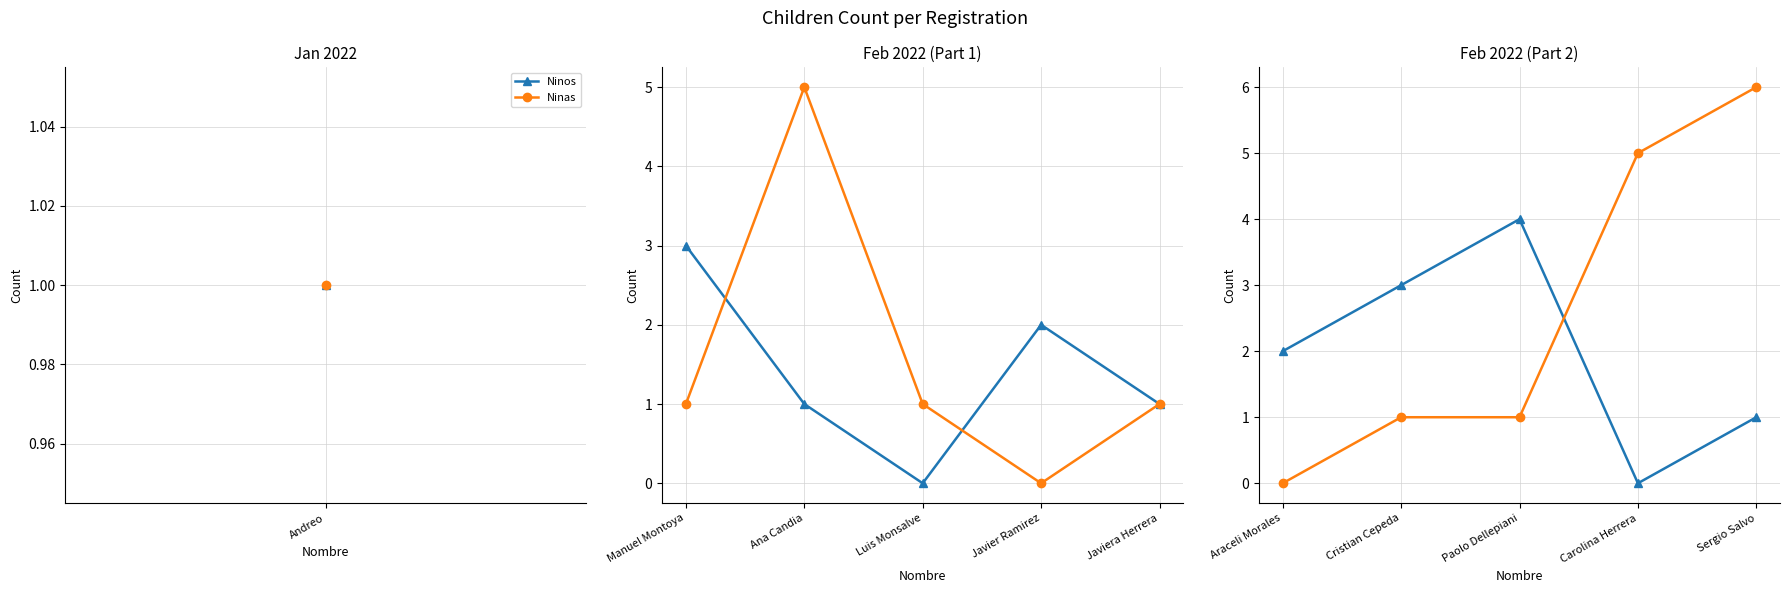

Does the chart display data point markers on the line(s)?

Yes